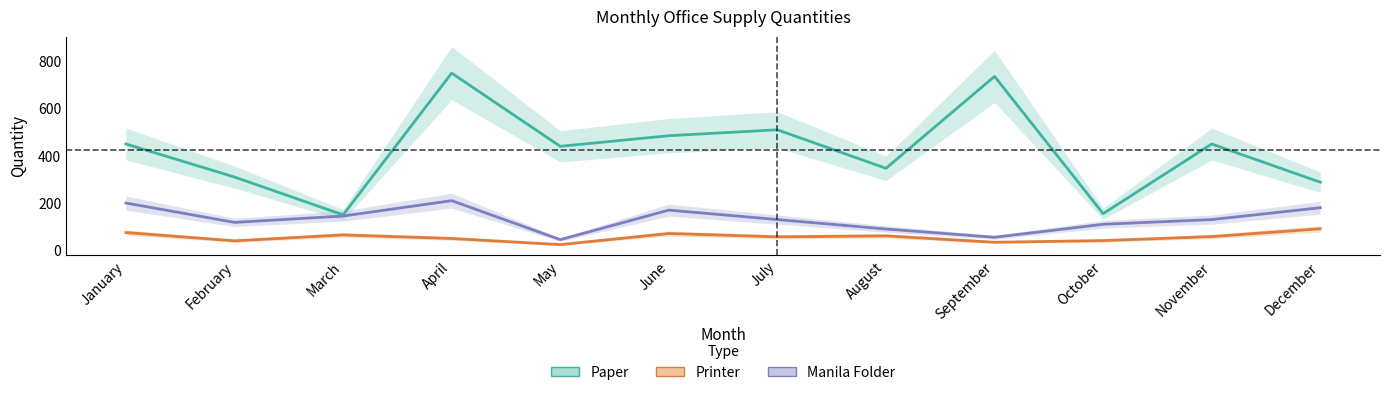

Which has a higher value, April or October?

April